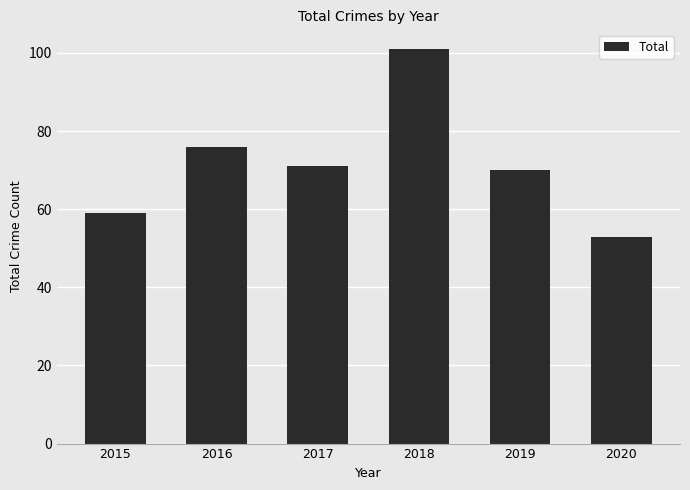

Rank the categories by value from highest to lowest.

2018, 2016, 2017, 2019, 2015, 2020